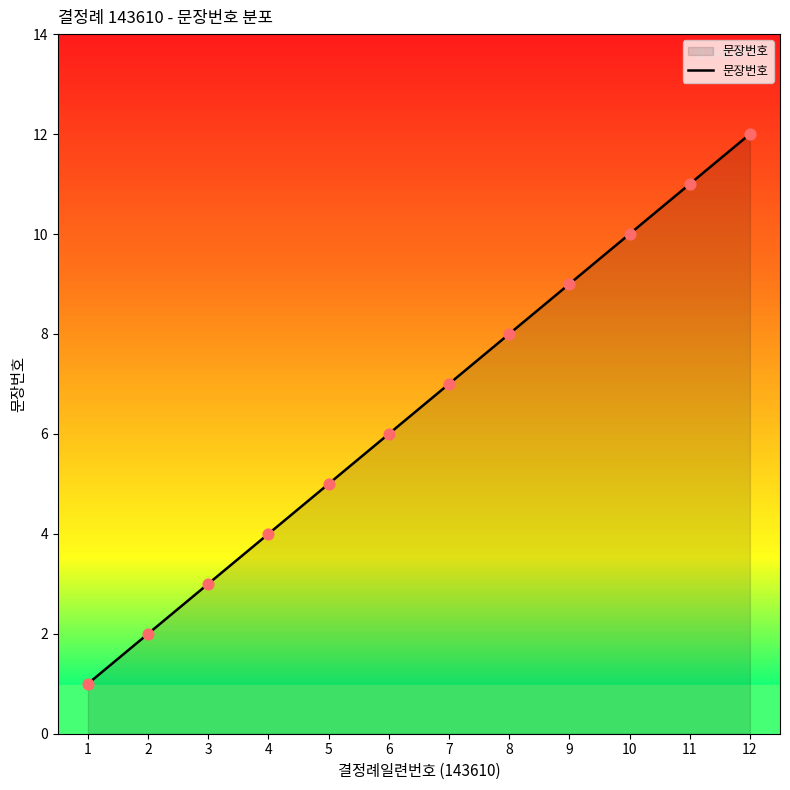

What is the ratio of the value at 1 to the value at 8?

0.1